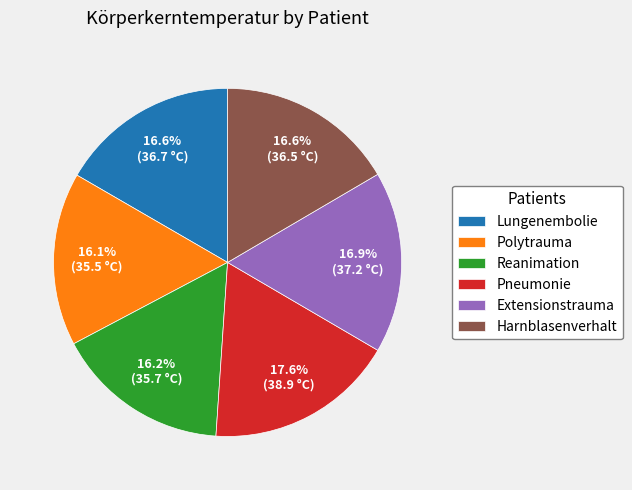

Does Polytrauma account for over 50% of the chart?

No